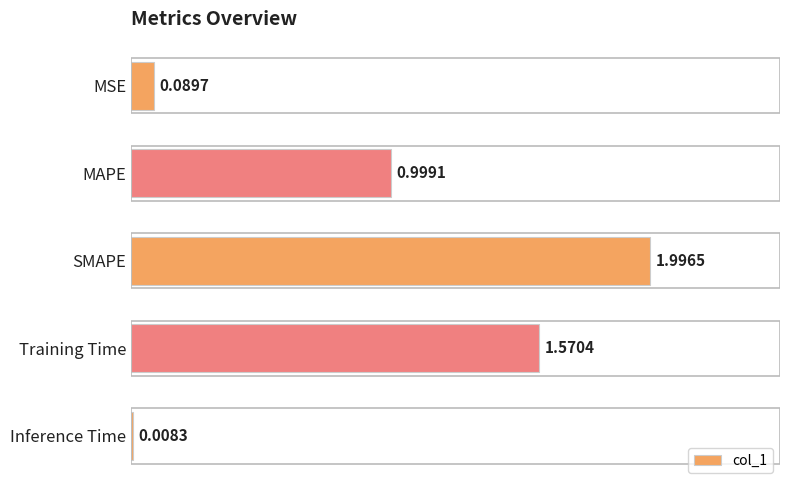

Rank the categories by value from lowest to highest.

Inference Time, MSE, MAPE, Training Time, SMAPE